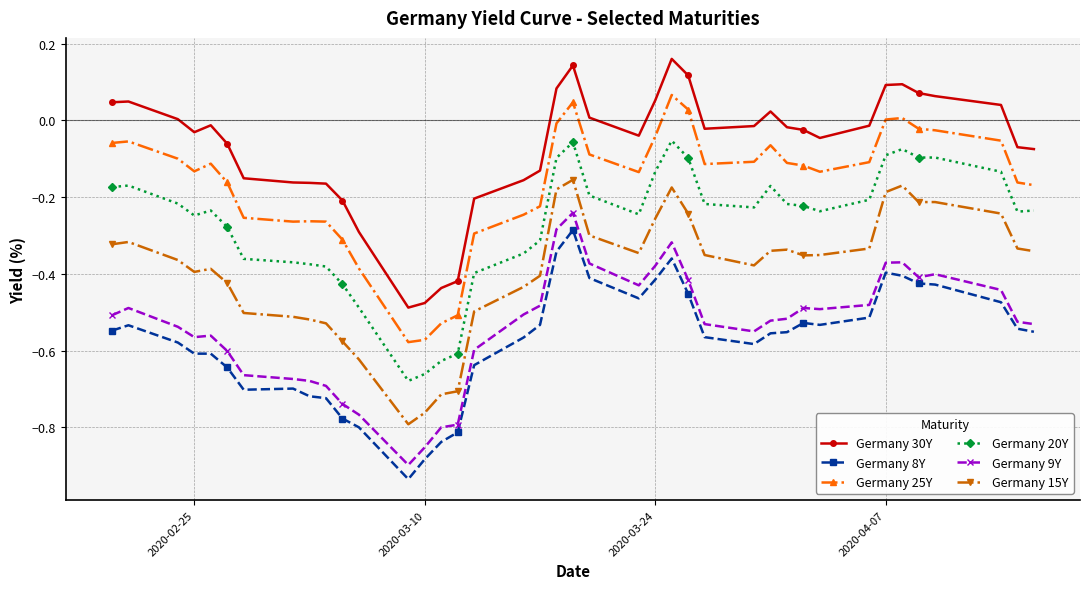

What are all the series names shown in the legend?

Germany 30Y, Germany 8Y, Germany 25Y, Germany 20Y, Germany 9Y, Germany 15Y